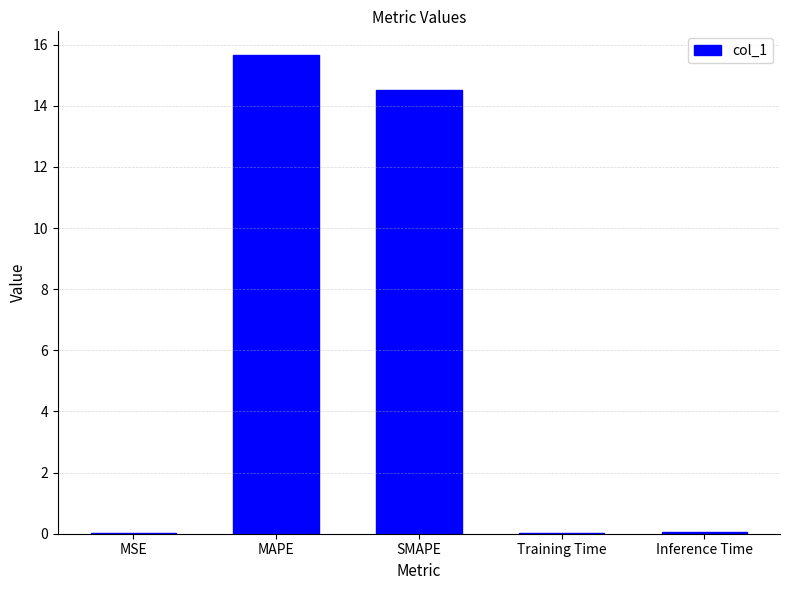

What is the ratio of the value at MAPE to the value at SMAPE?

1.1